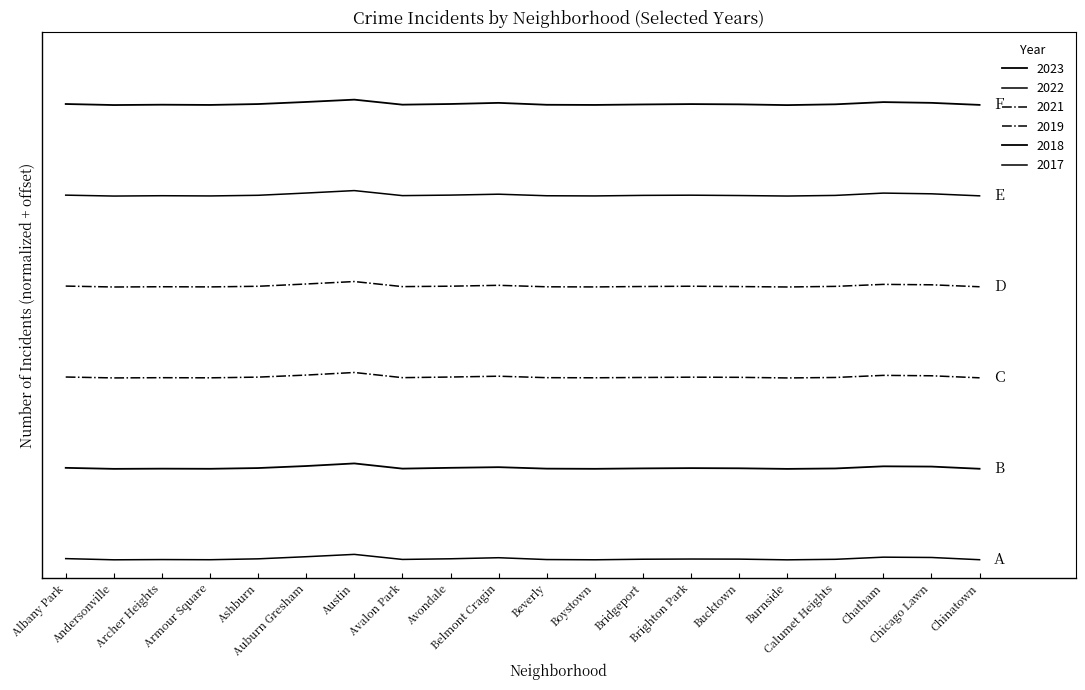

Does the chart display data point markers on the line(s)?

No